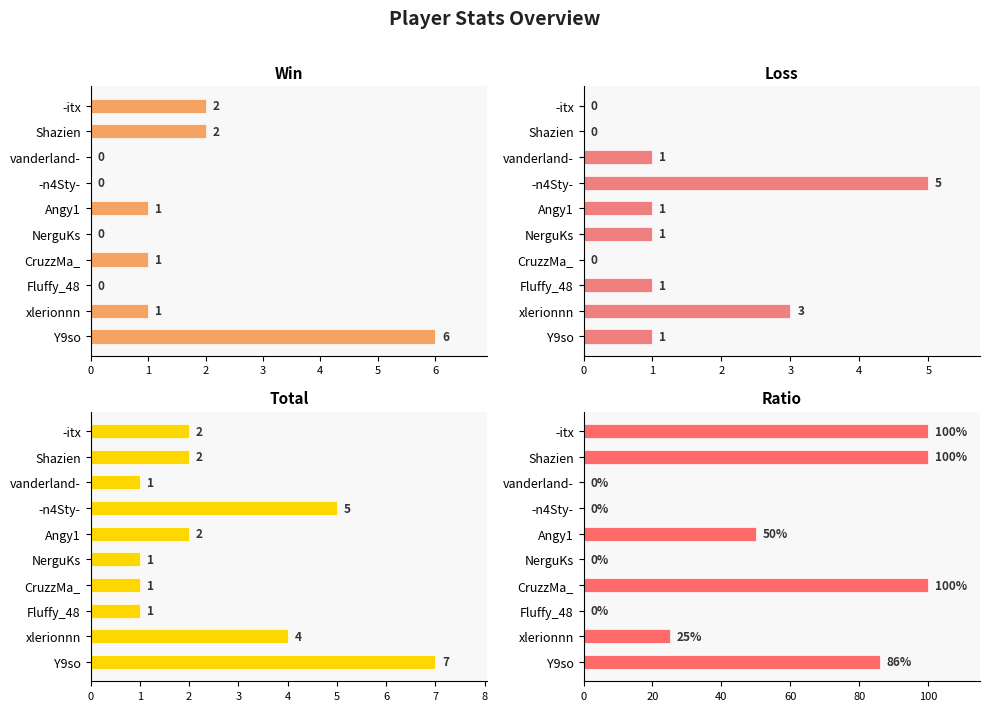

What is the value of the Win bar at the 5th from the left?

1